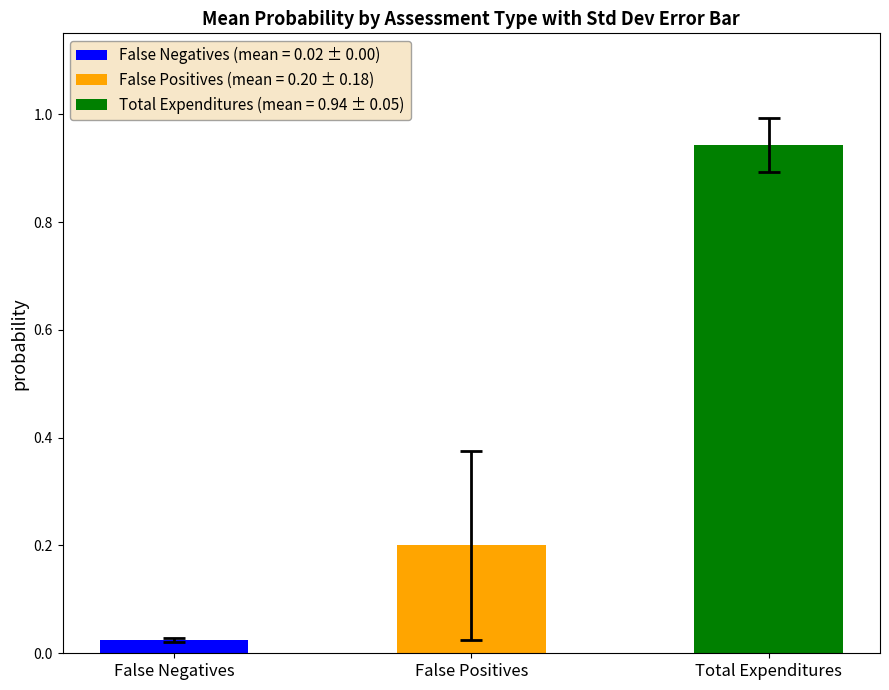

Which series has the largest range (max minus min)?

Total Expenditures